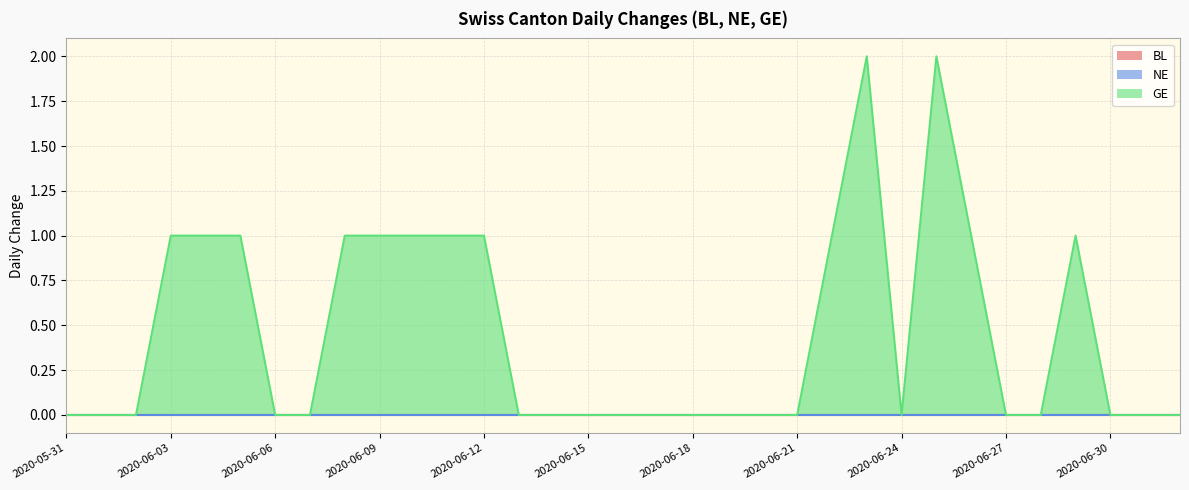

Does the chart have visible grid lines?

Yes